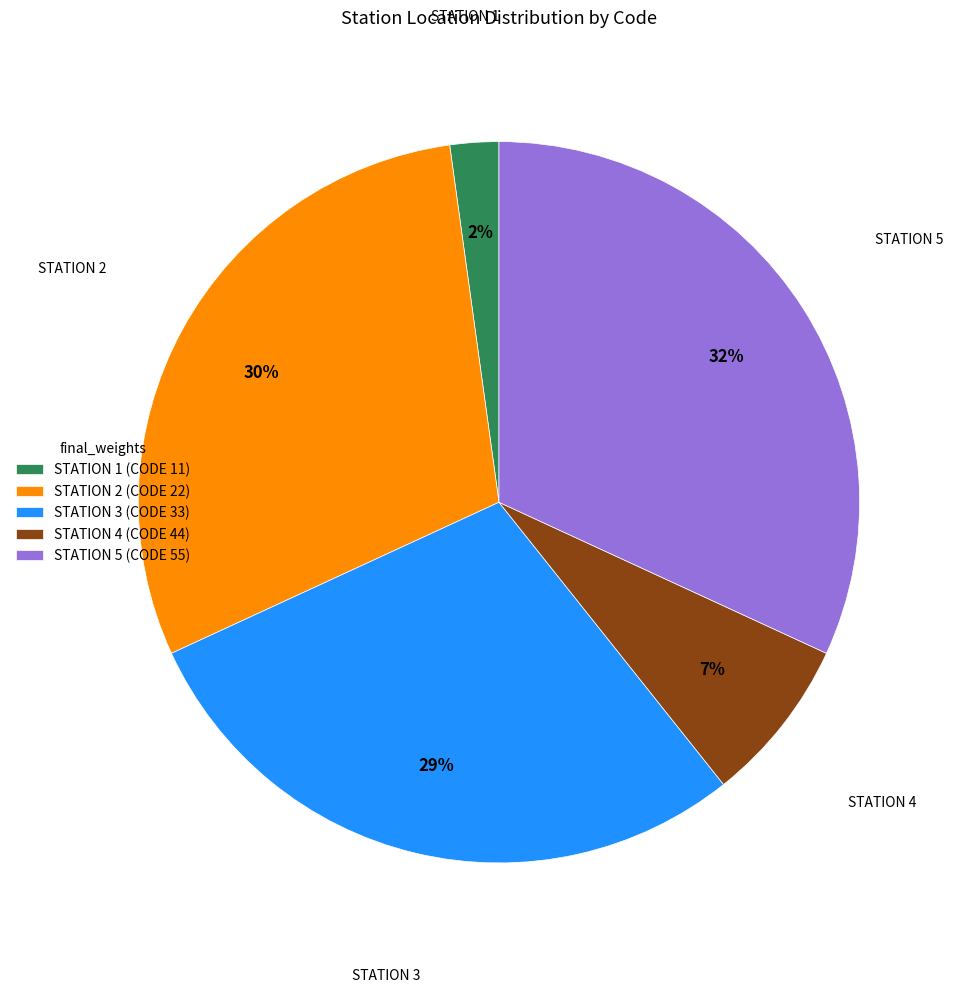

How many segments does this pie chart have?

5